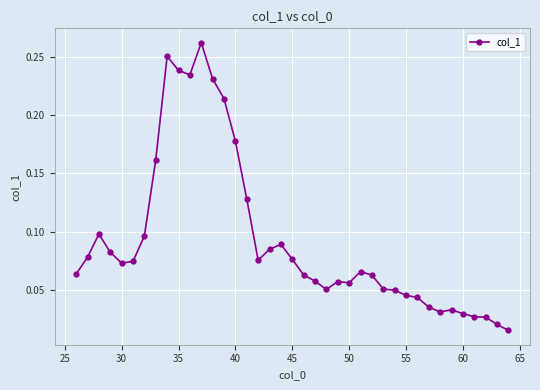

How many categories are shown in the chart?

39